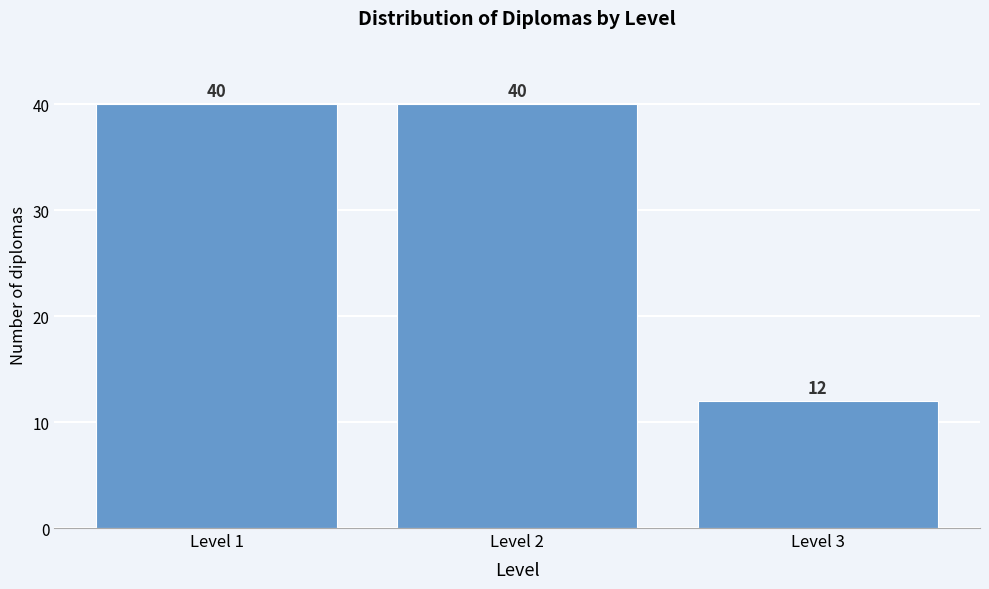

Reading right to left, transcribe all the data shown in this chart.

12	40	40